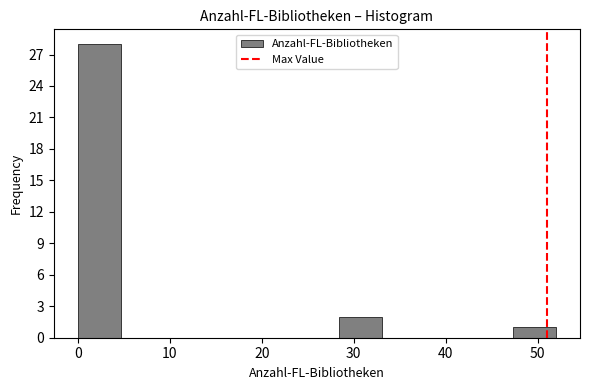

How tall is the bar that spans 28 to 33 on the x-axis? Neither the bar edges nor the heights are printed on the chart, so give them approximately, as read against the axes.

2